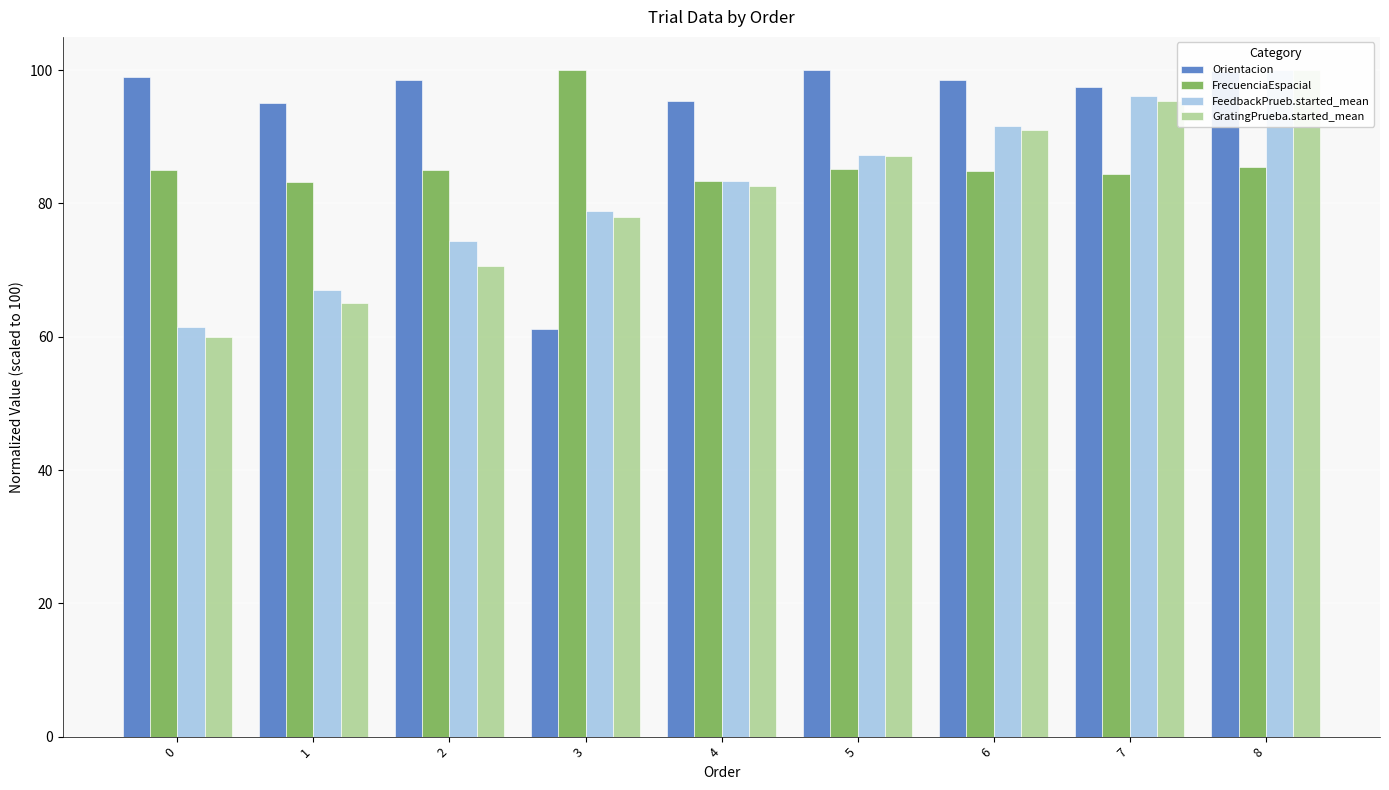

What value does the GratingPrueba.started_mean series have at 1?

65.1